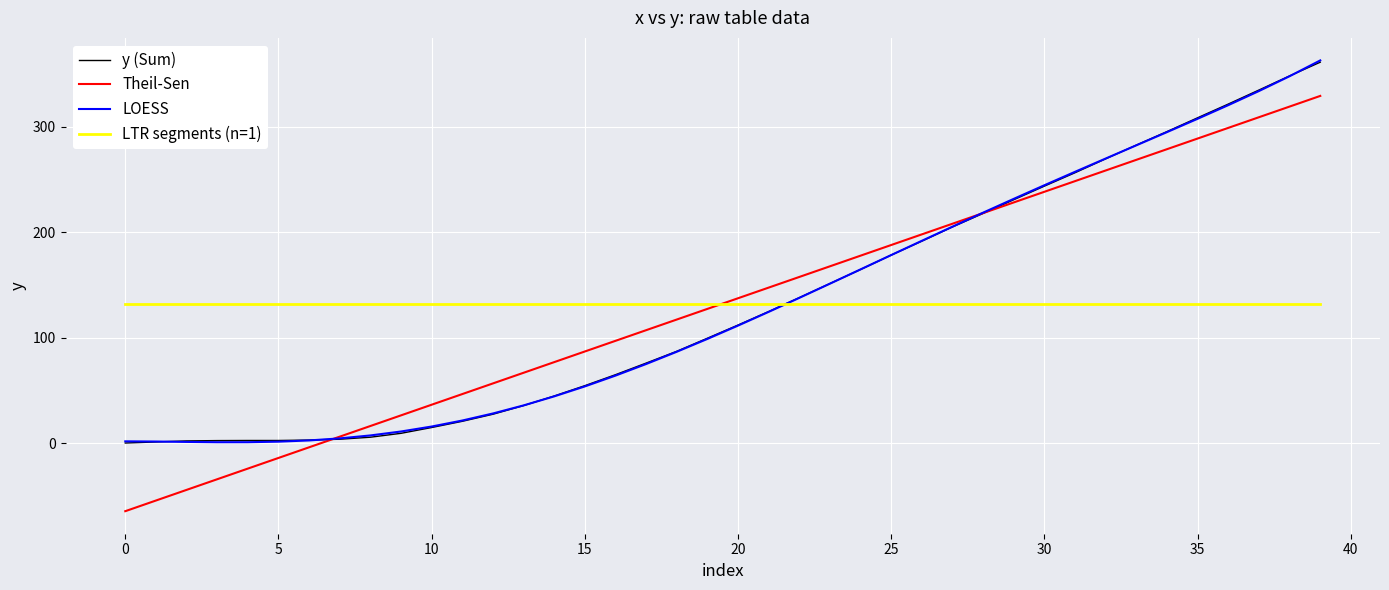

Which series has the widest spread of values?

Theil-Sen